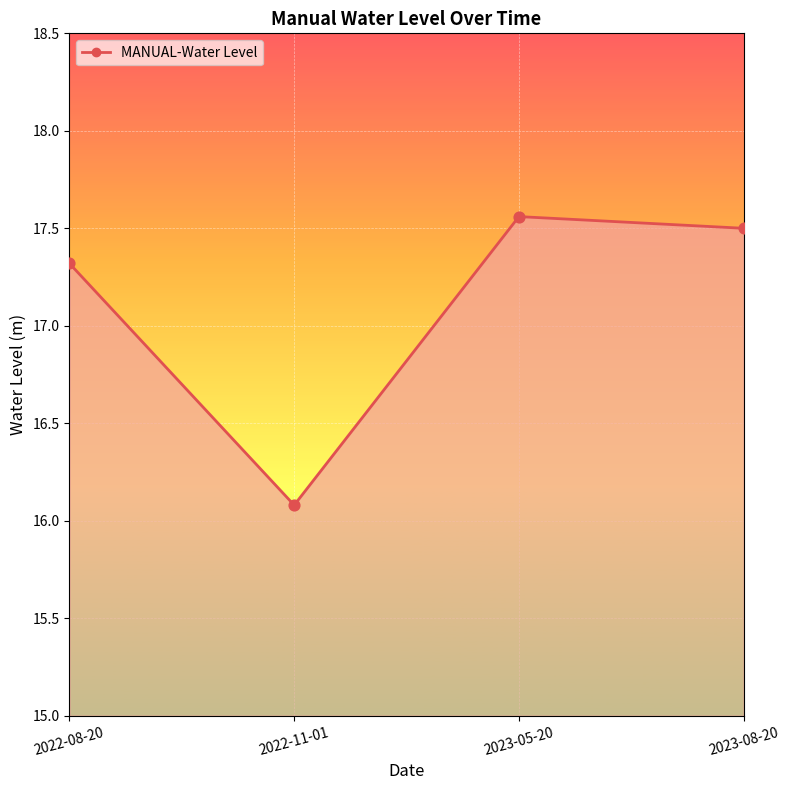

What is the change in value from 2022-08-20 to 2022-11-01?

-1.2